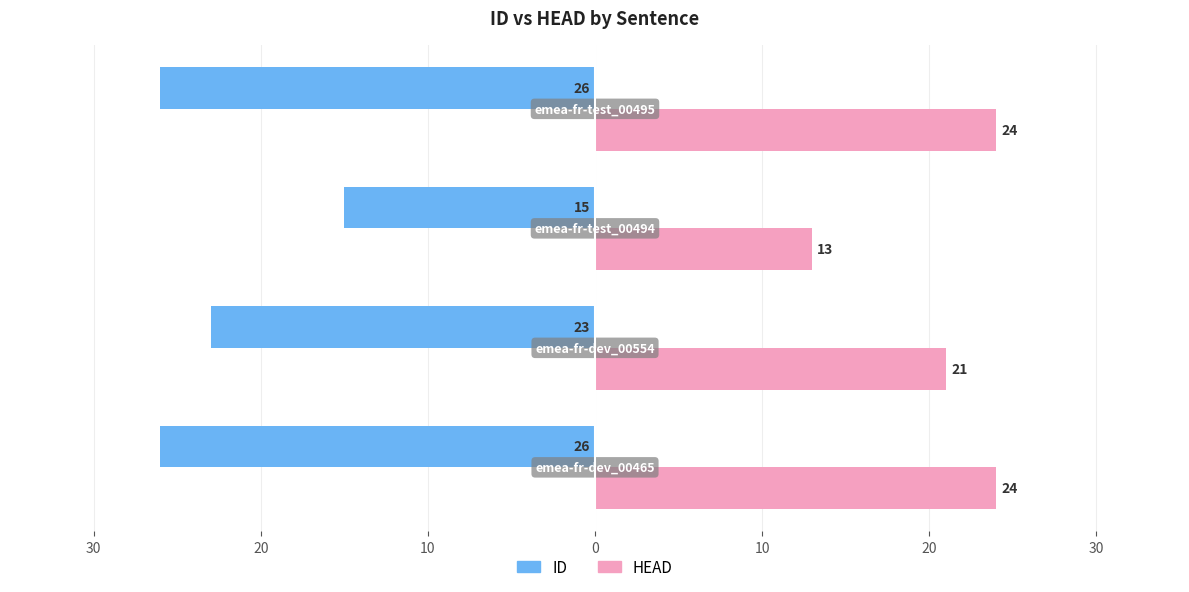

What are all the series names shown in the legend?

ID, HEAD